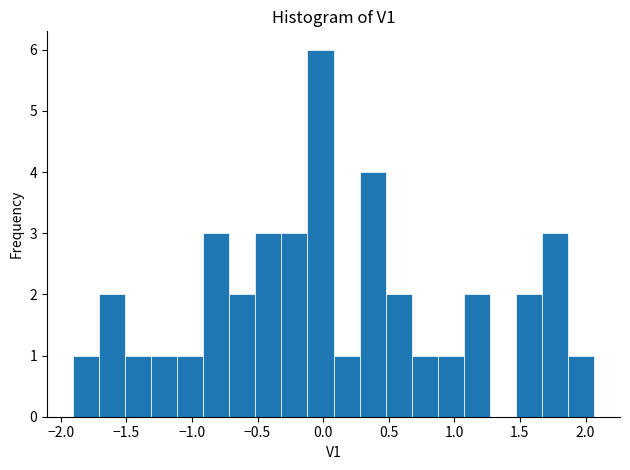

Read against the x-axis, roughly where is the centre of the tallest bar?

0.00